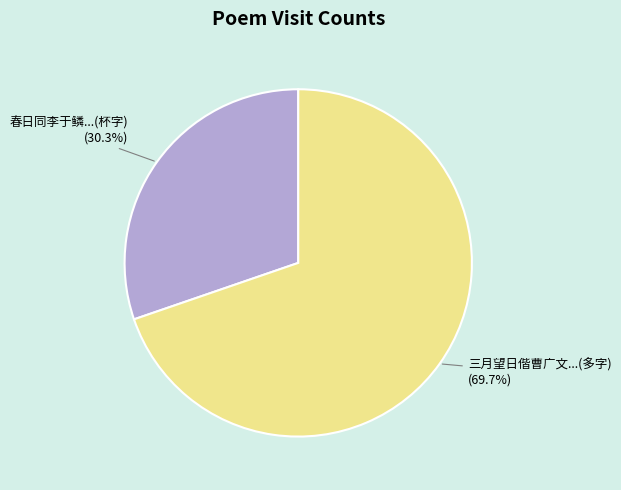

How many segments does this pie chart have?

2